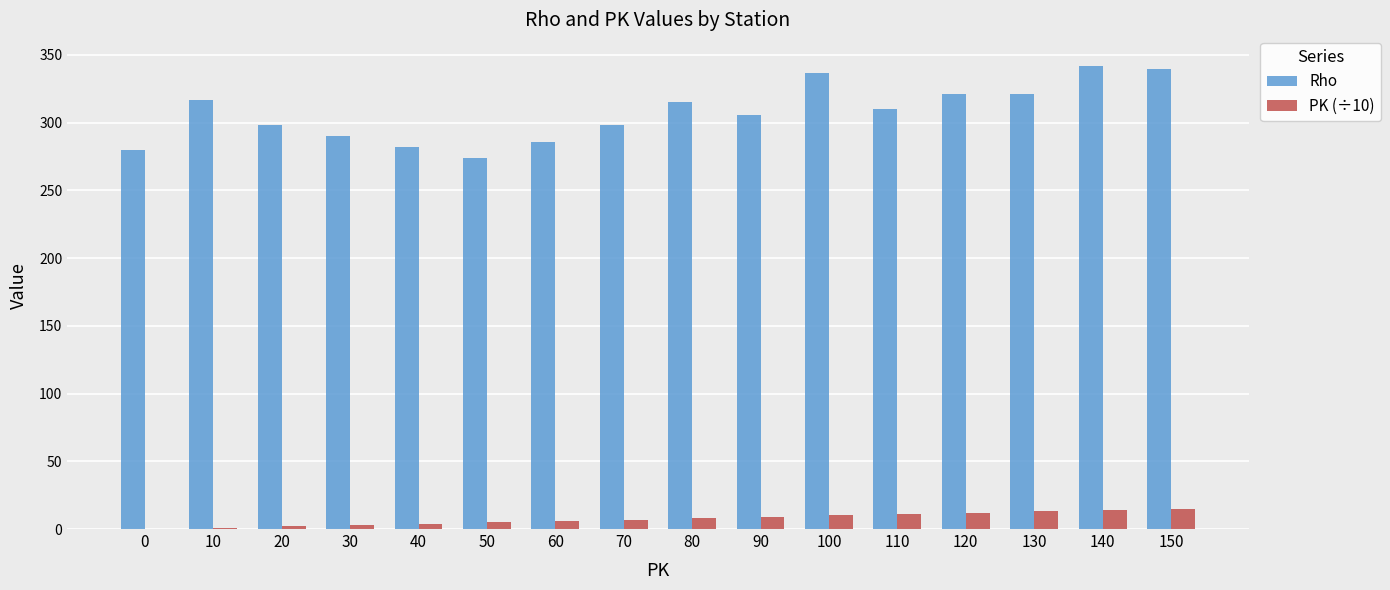

What is the greatest value displayed?

342